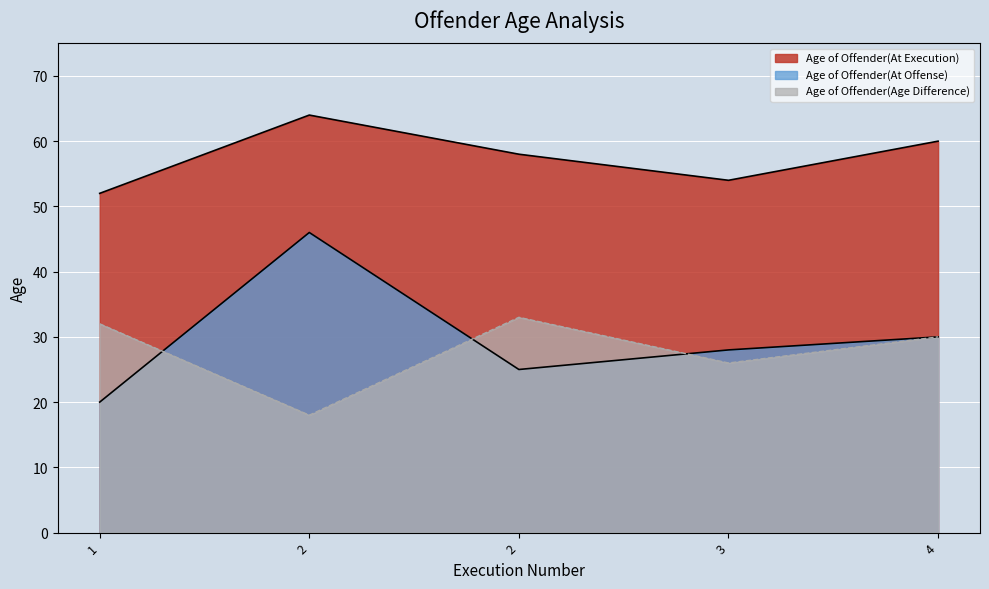

At which category is the sum across all series the highest?

2